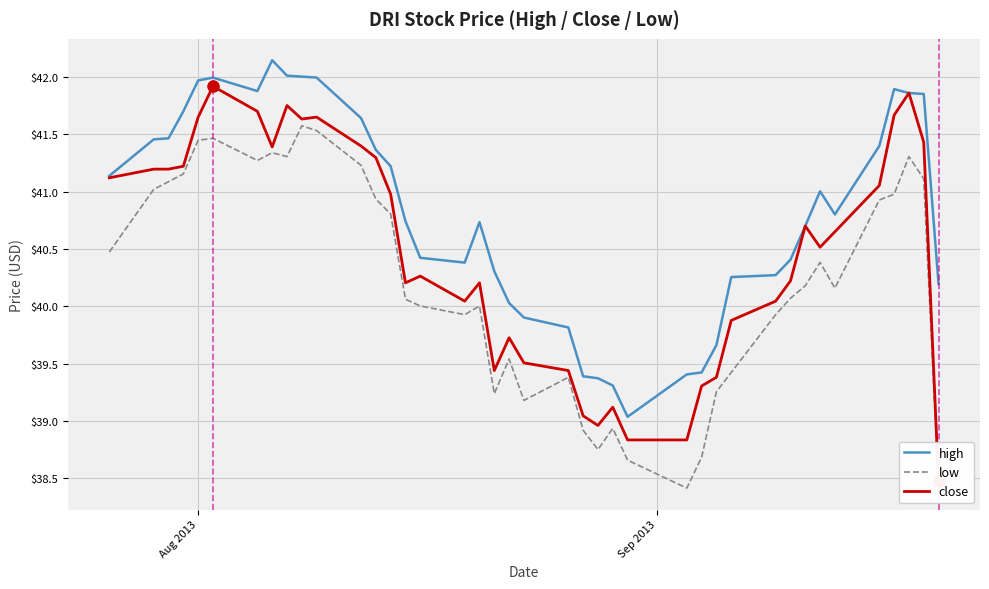

How many categories are shown in the chart?

40